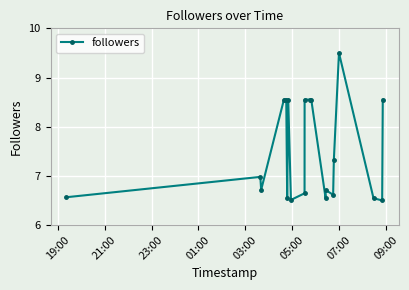

Count the values in the range 6 to 8.

12